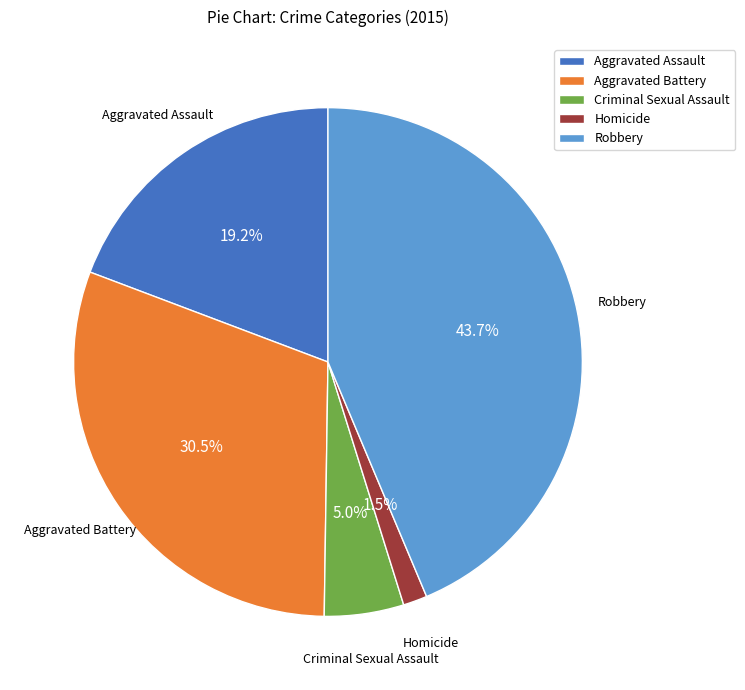

Approximately how many times larger is the value at Robbery compared to Aggravated Assault?

2.3